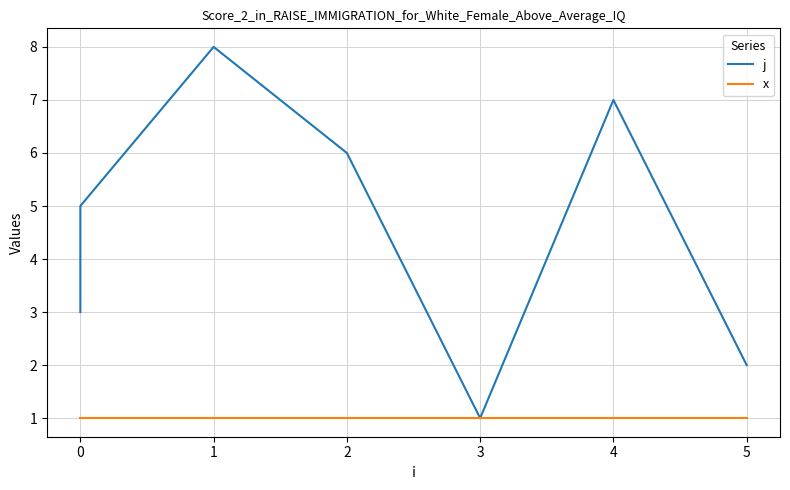

How many values in the j series exceed 5?

3